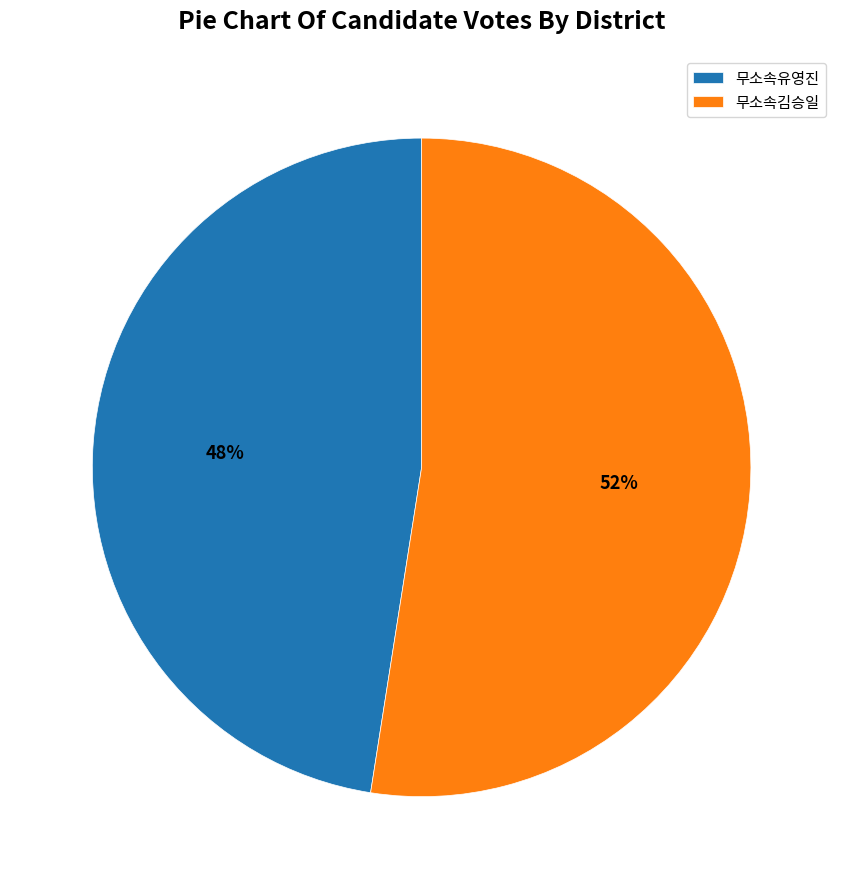

Rank the categories by value from highest to lowest.

무소속김승일, 무소속유영진